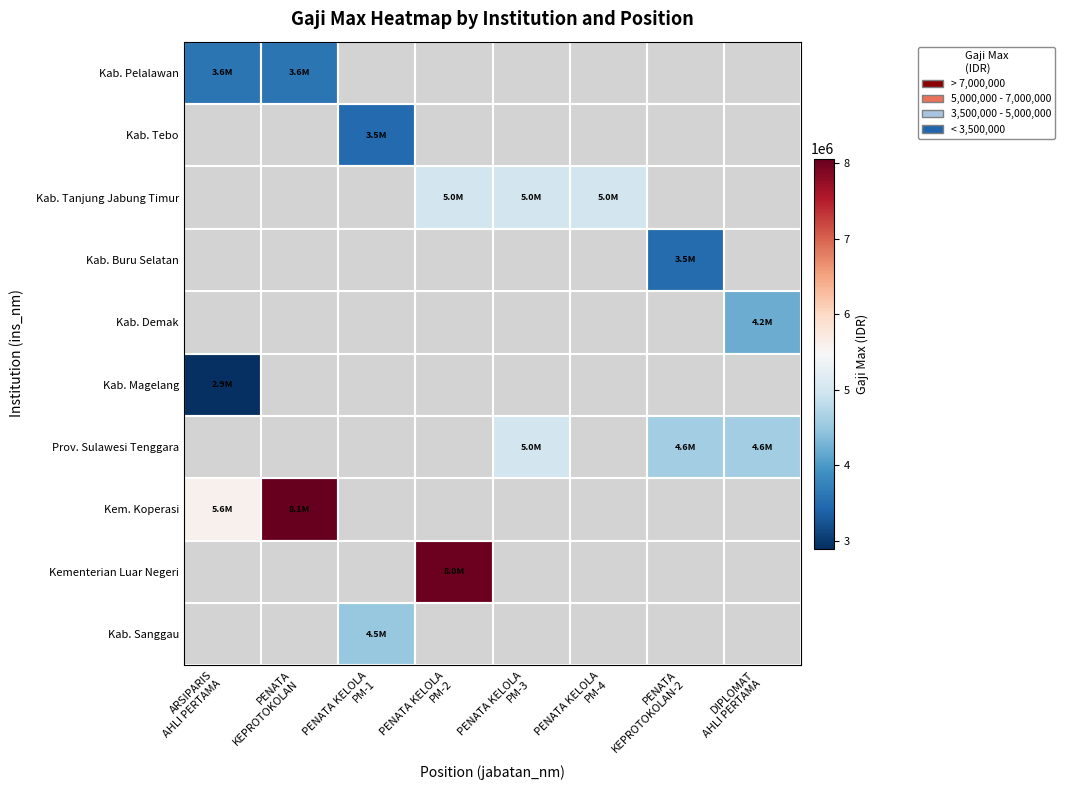

What is the maximum value shown in the chart?

8059150.0